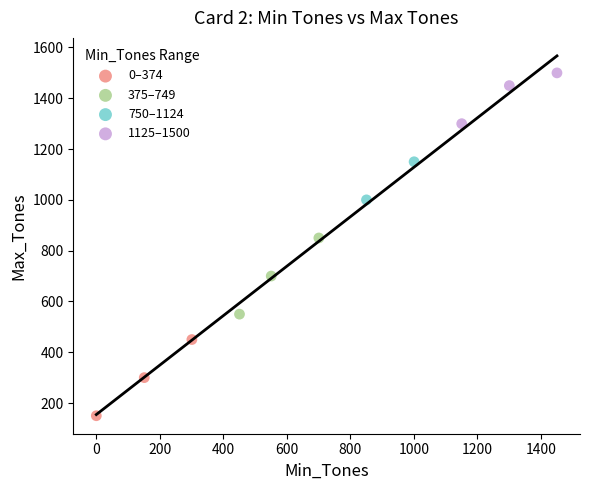

Which series contains the highest Y value?

1125–1500